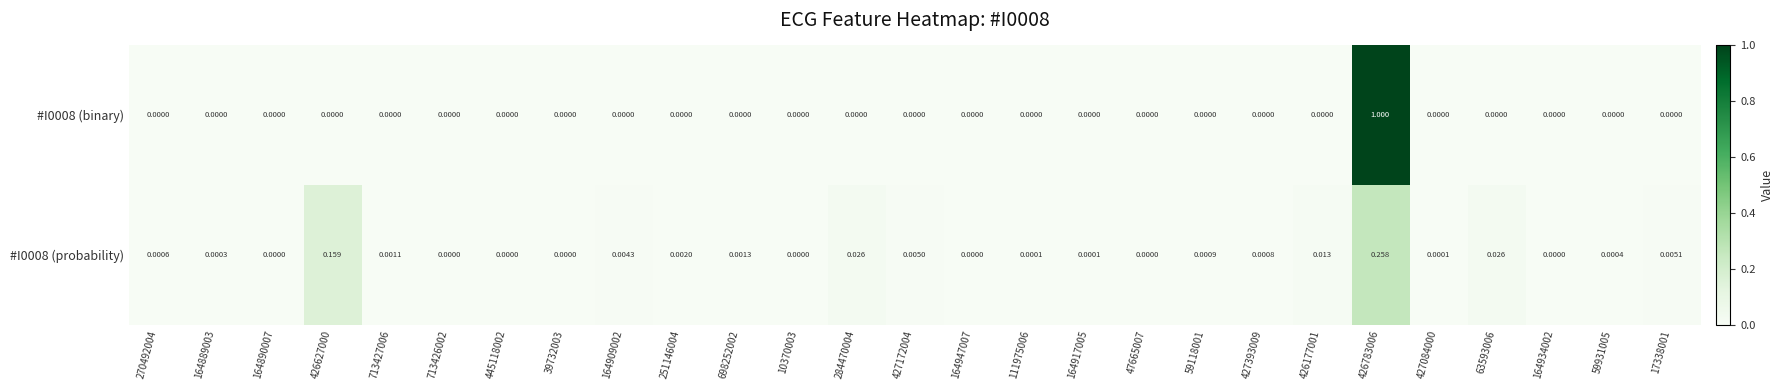

How many distinct data groups are displayed?

2